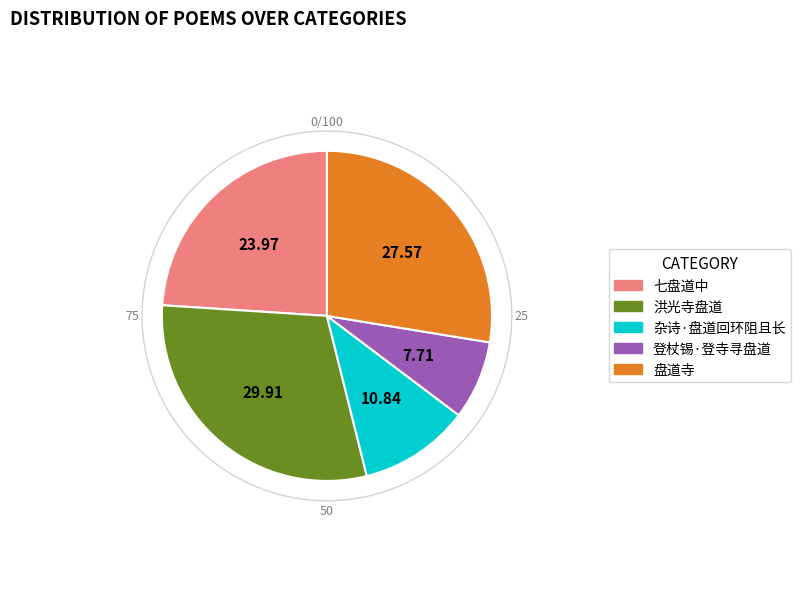

True or false: 盘道寺 accounts for 39% of the total.

False